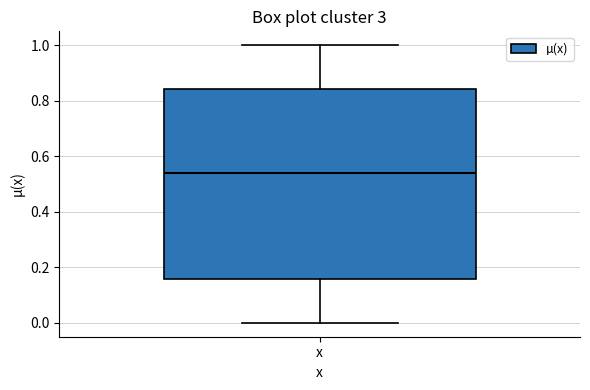

Read this box plot against the y-axis: the position of the median line, the range covered by the box, and the ends of both whiskers. The values are not printed on the chart, so give them approximately, as read against the axis.

median 0.54, box 0.16 to 0.84, whiskers 0.00 to 1.00